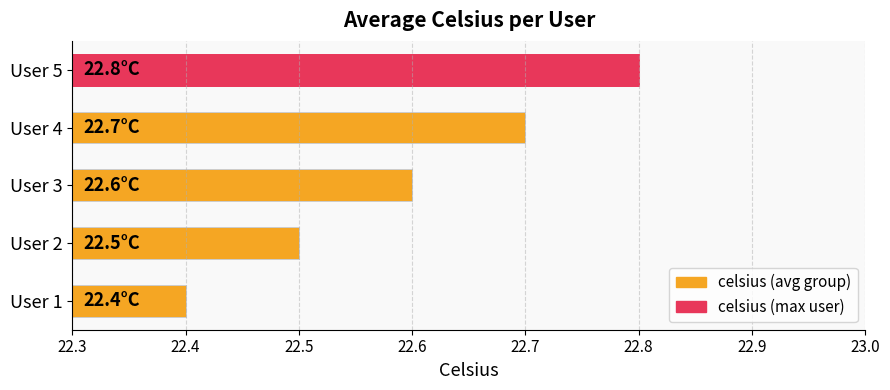

Reading bottom to top, transcribe all the data shown in this chart.

22.4	22.5	22.6	22.7	22.8